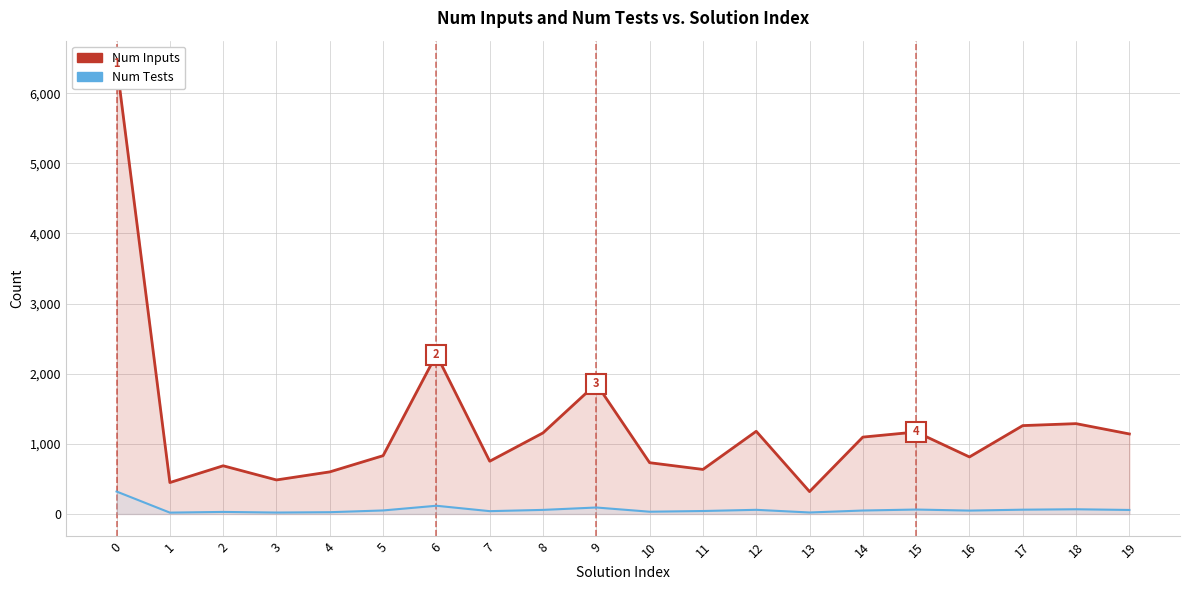

True or false: Num Inputs and Num Tests cross at least once.

False